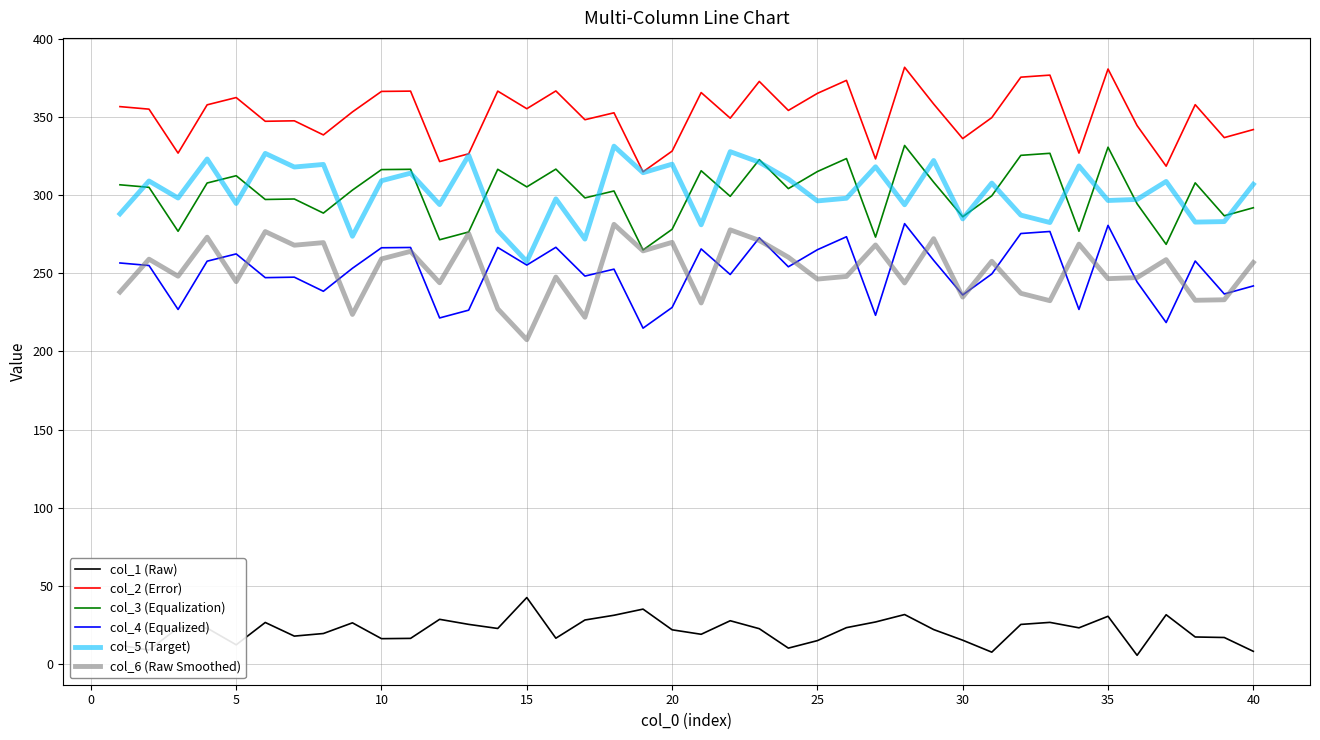

Which series has the largest total across all categories?

col_2 (Error)